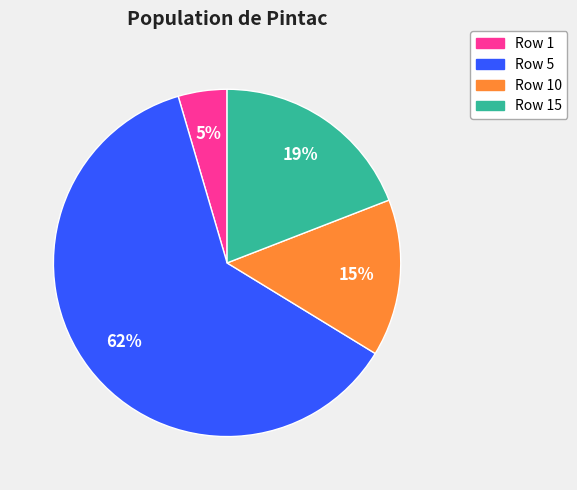

What is the largest slice in the pie chart?

Row 5